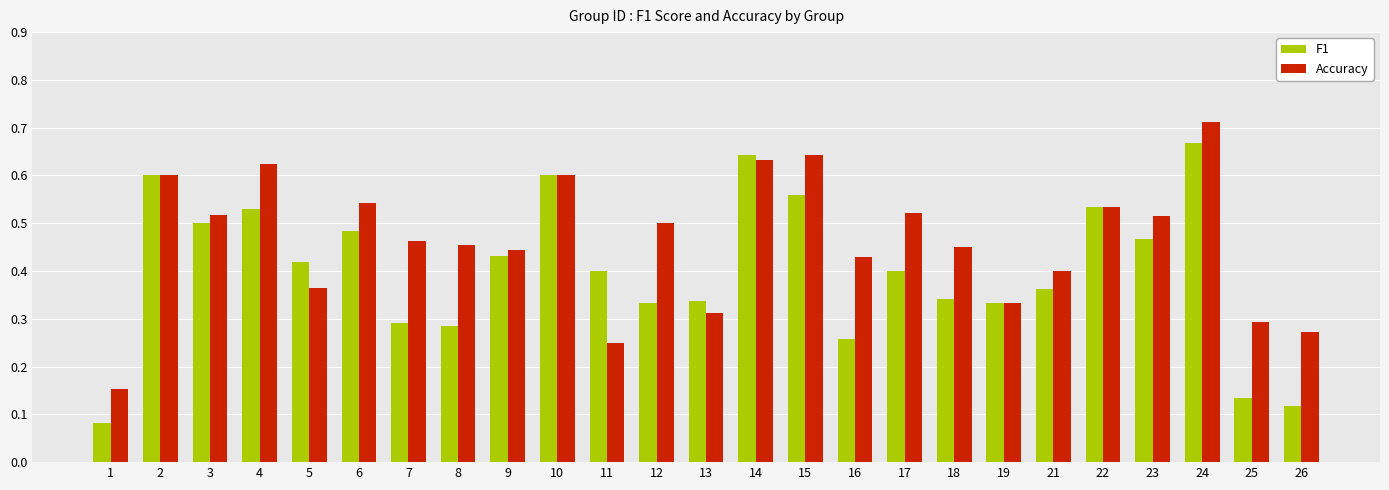

Does the chart contain stacked bars?

No